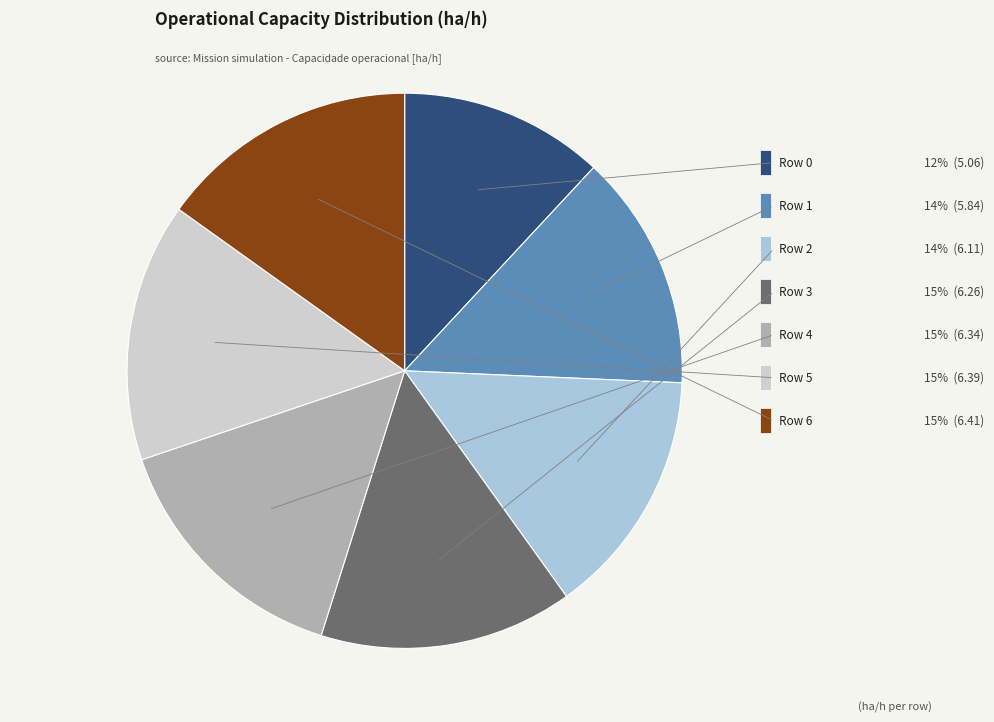

Is there any slice that represents more than half of the pie?

No